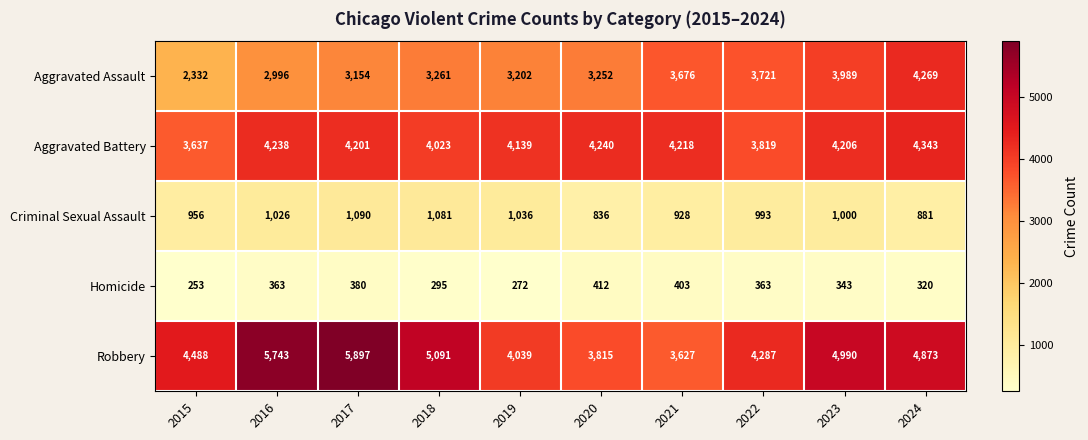

At how many categories does at least one series exceed 3084?

10